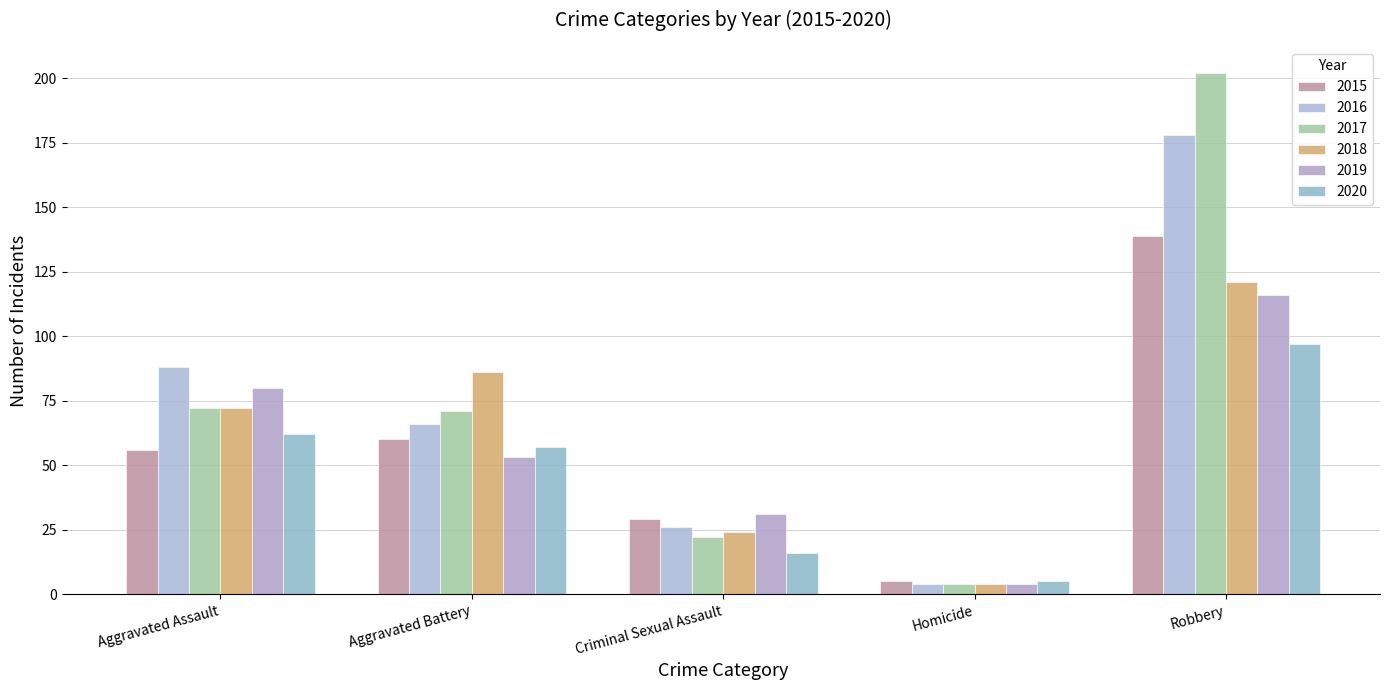

What is the difference between the 2017 values at Aggravated Assault and Criminal Sexual Assault?

50